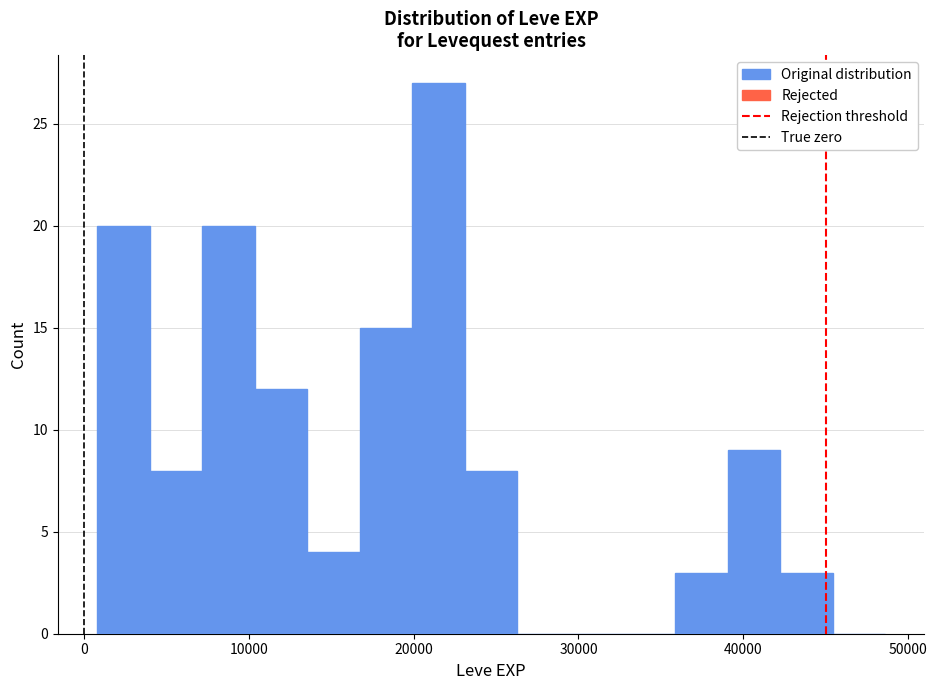

Around what value on the x-axis is the tallest bar? Give the approximate position of its centre, as read against the axis.

22000